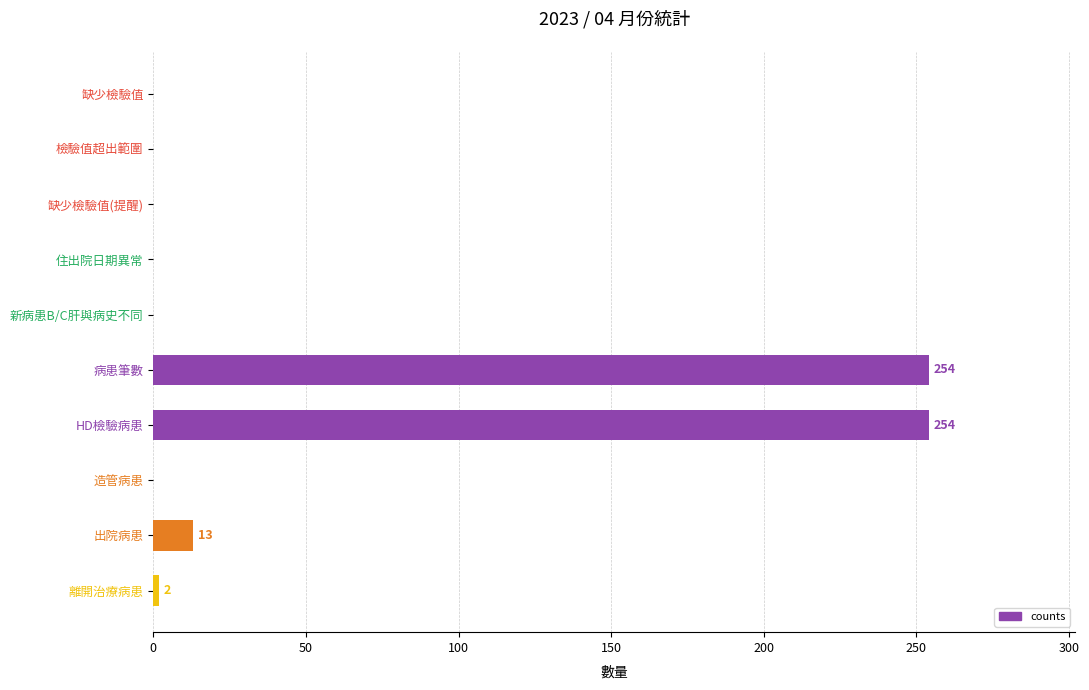

The chart shows a value of 0 at 新病患B/C肝與病史不同. True or false?

True